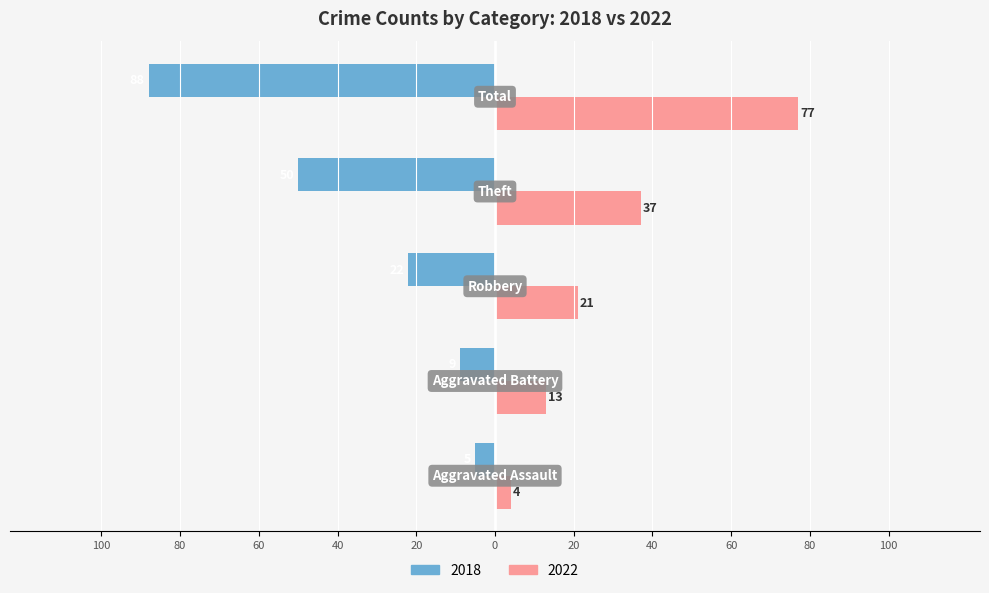

What are all the series names shown in the legend?

2018, 2022